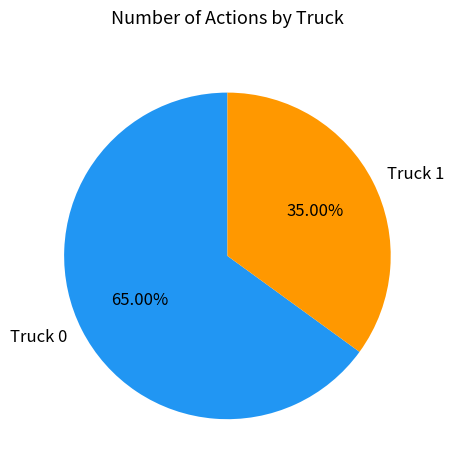

Which slice represents more than half of the pie?

Truck 0